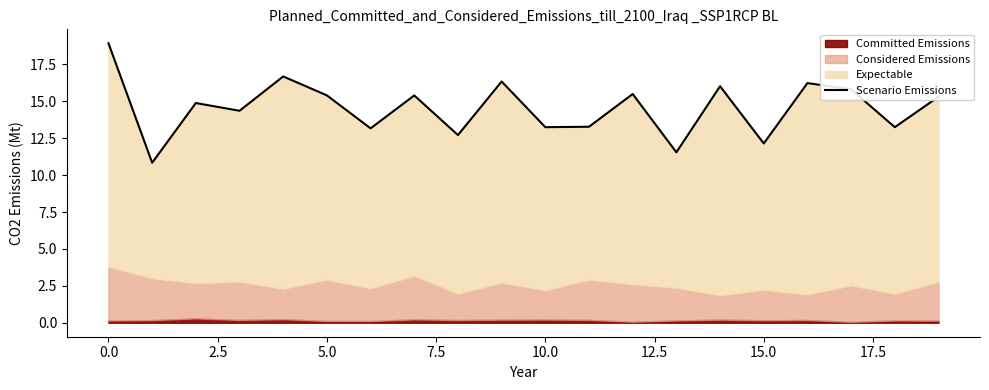

How many lines are shown in the chart?

1